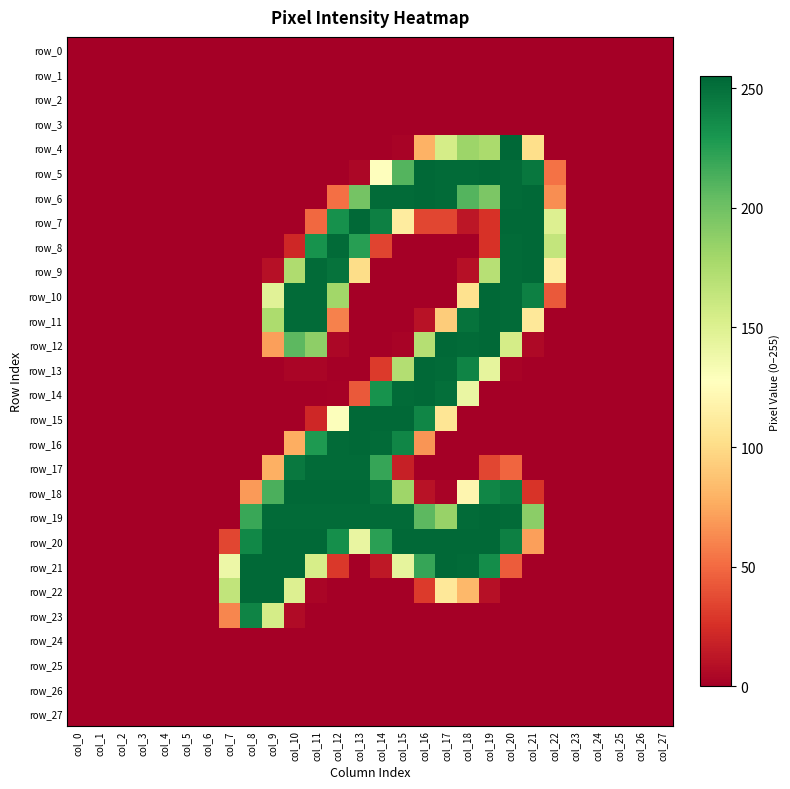

Where is row_5 nearest to the value 127?

col_14